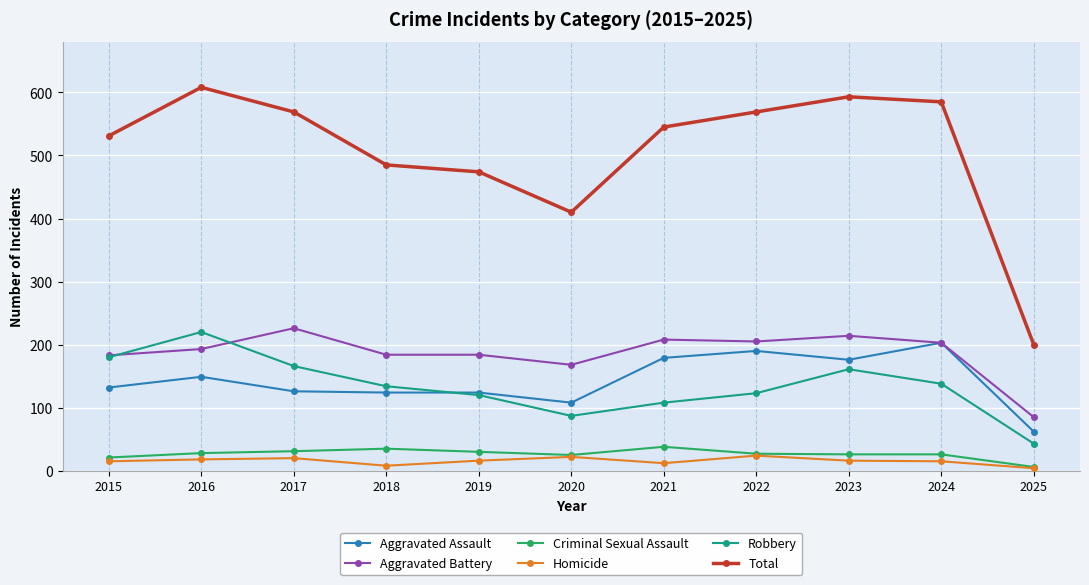

What is the total value across all series at 2017?

1138